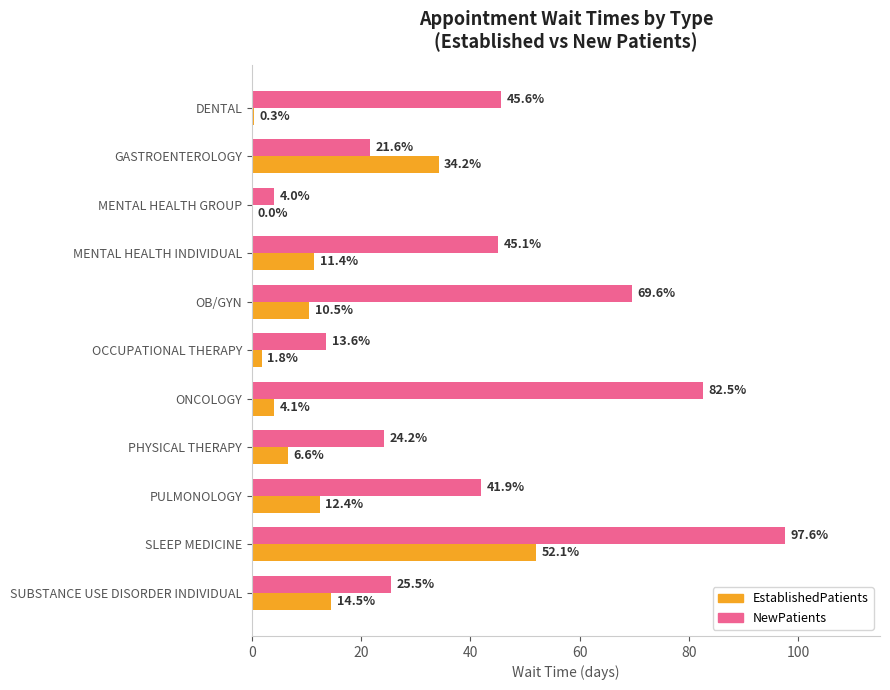

How many data points in NewPatients are above 41?

6